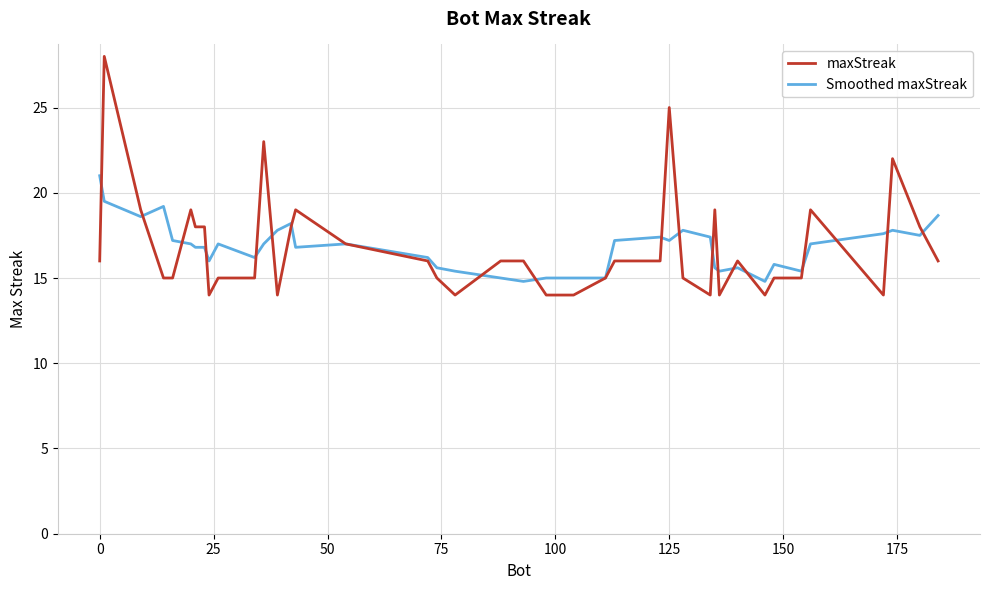

Which series has the largest range (max minus min)?

maxStreak